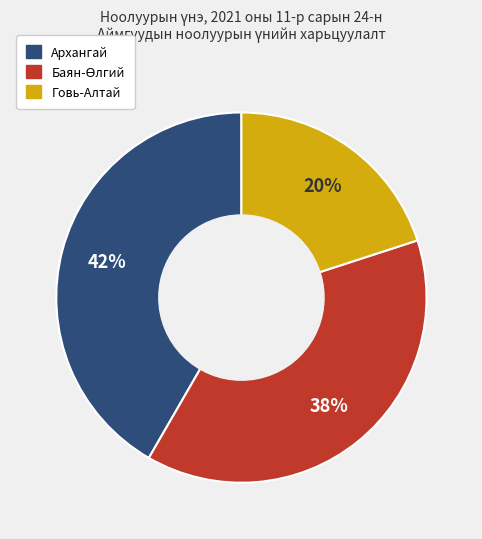

Is there any slice that represents more than half of the pie?

No